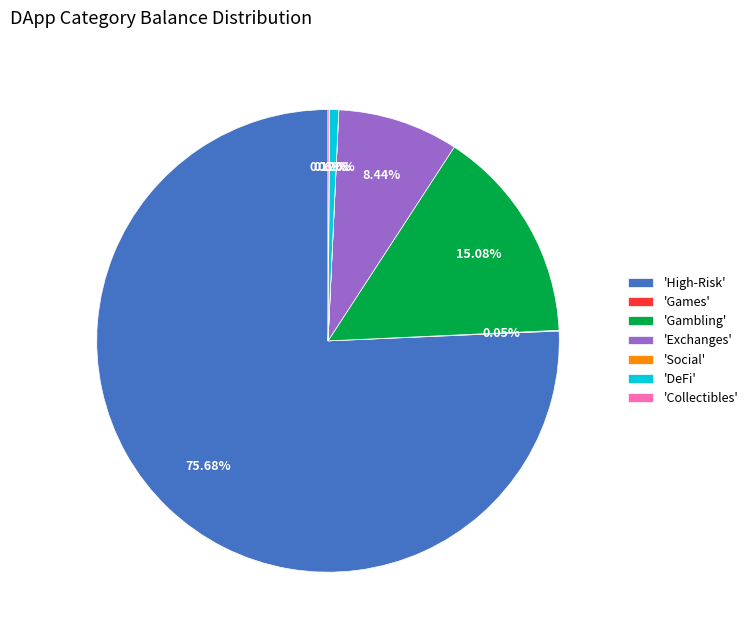

Is there any slice that represents more than half of the pie?

Yes